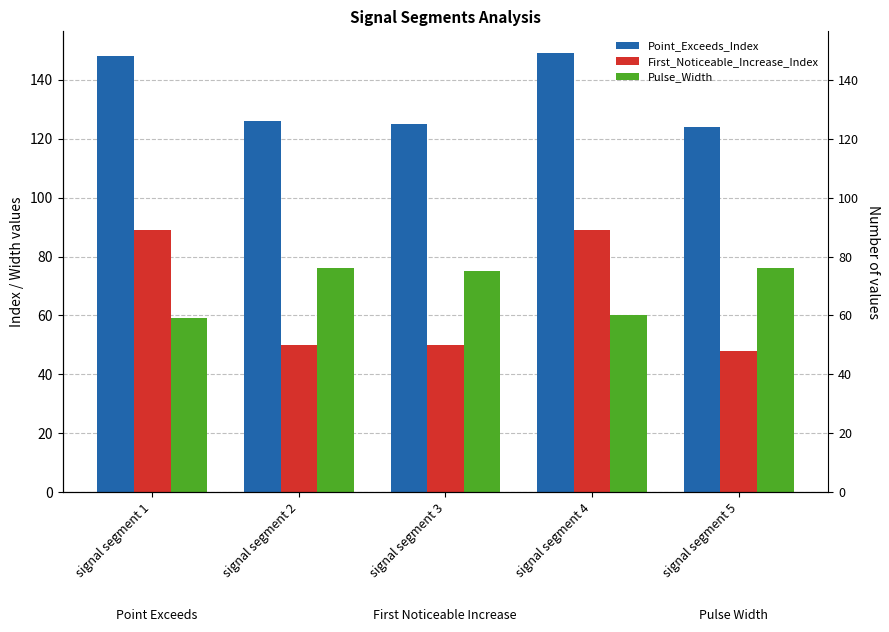

At how many categories does at least one series exceed 77?

5